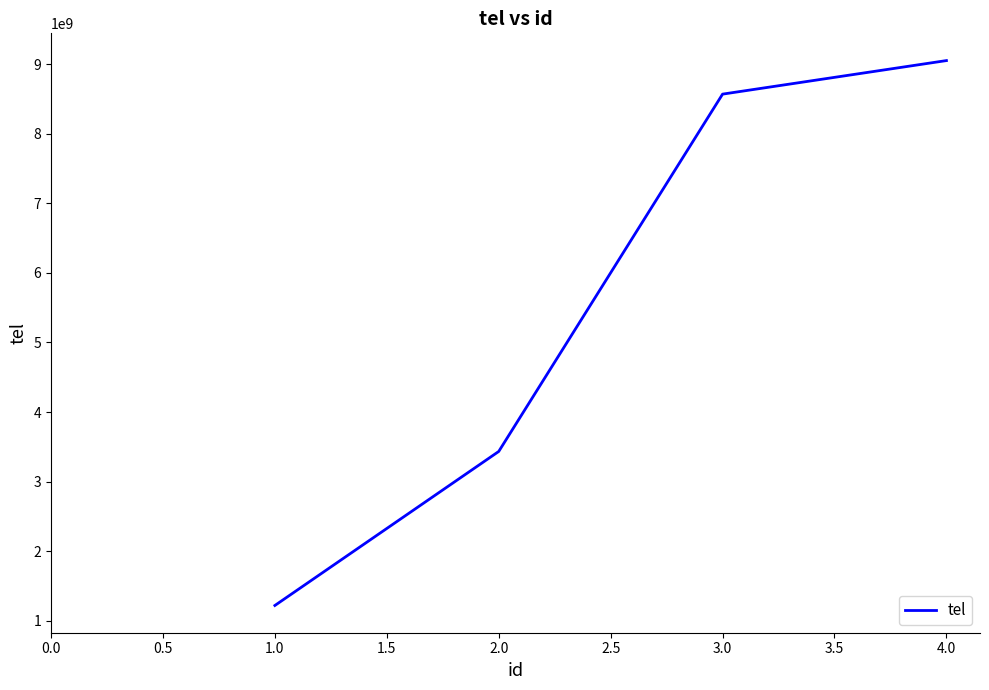

Count the number of data series in this chart.

1